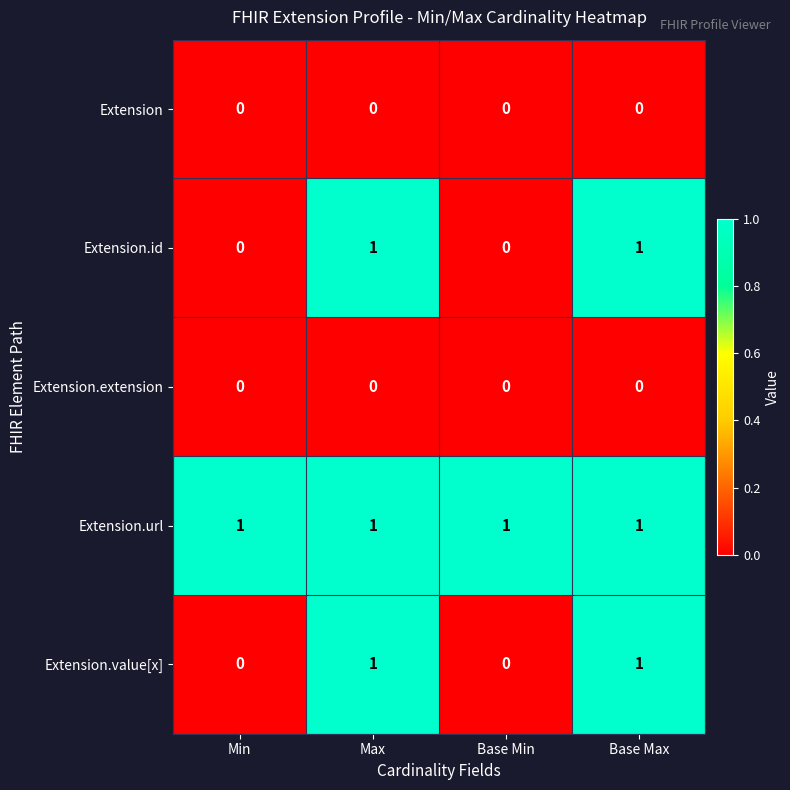

Which series has the largest total across all categories?

Extension.url